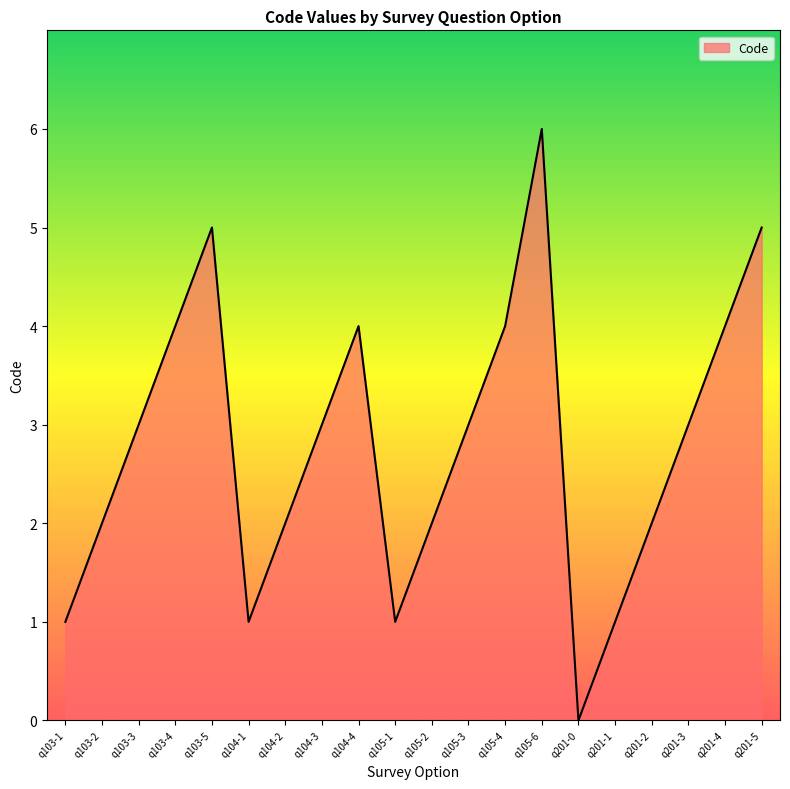

How many positive values are there?

19